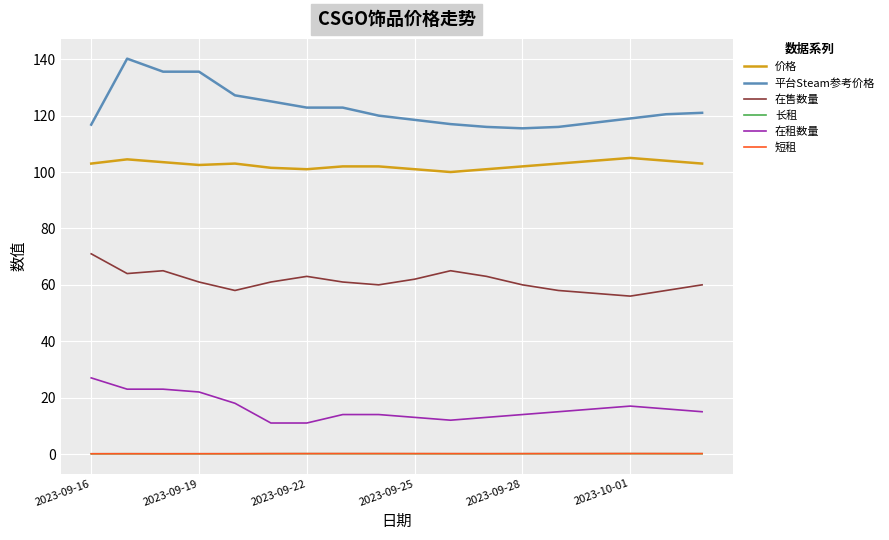

True or false: 平台Steam参考价格 and 长租 intersect in this chart.

False